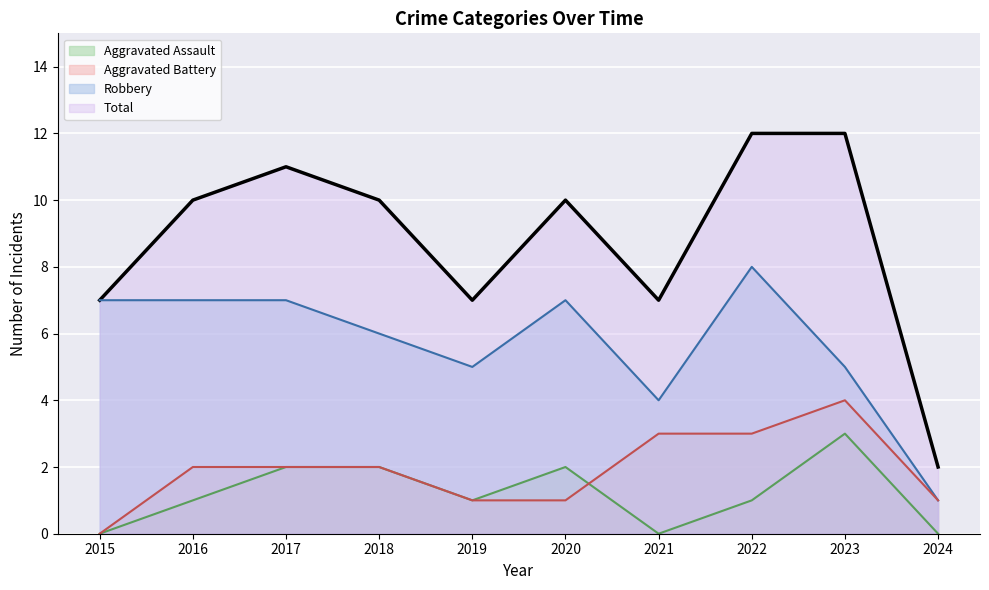

What are all the series names shown in the legend?

Aggravated Assault, Aggravated Battery, Robbery, Total